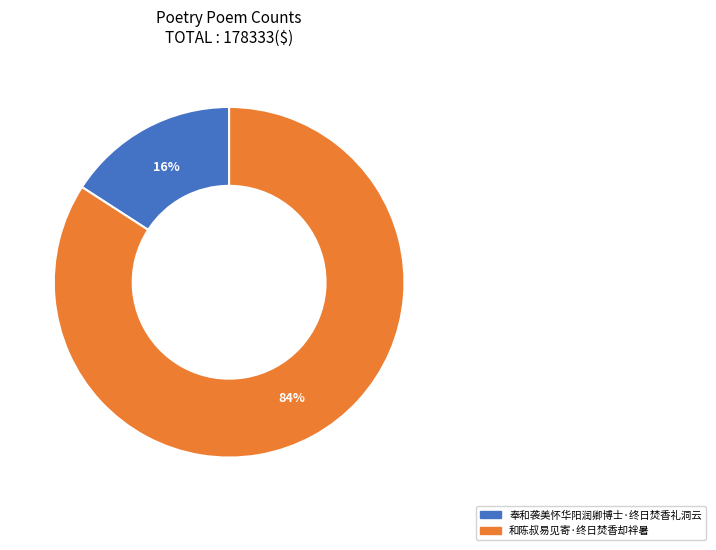

Between 奉和袭美怀华阳润卿博士·终日焚香礼洞云 and 和陈叔易见寄·终日焚香却袢暑, which is larger?

和陈叔易见寄·终日焚香却袢暑